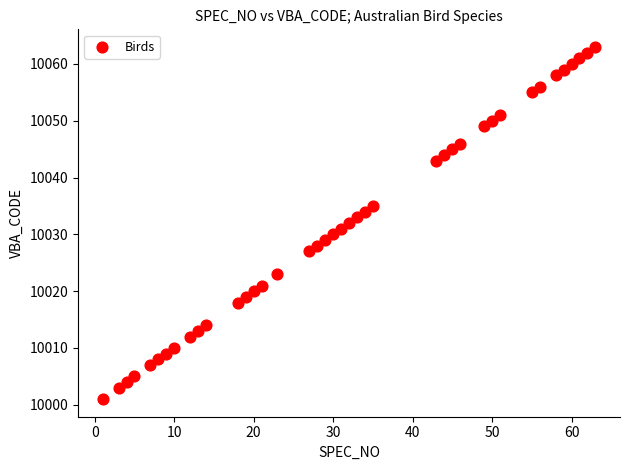

What is the range of Y values (max minus min)?

62